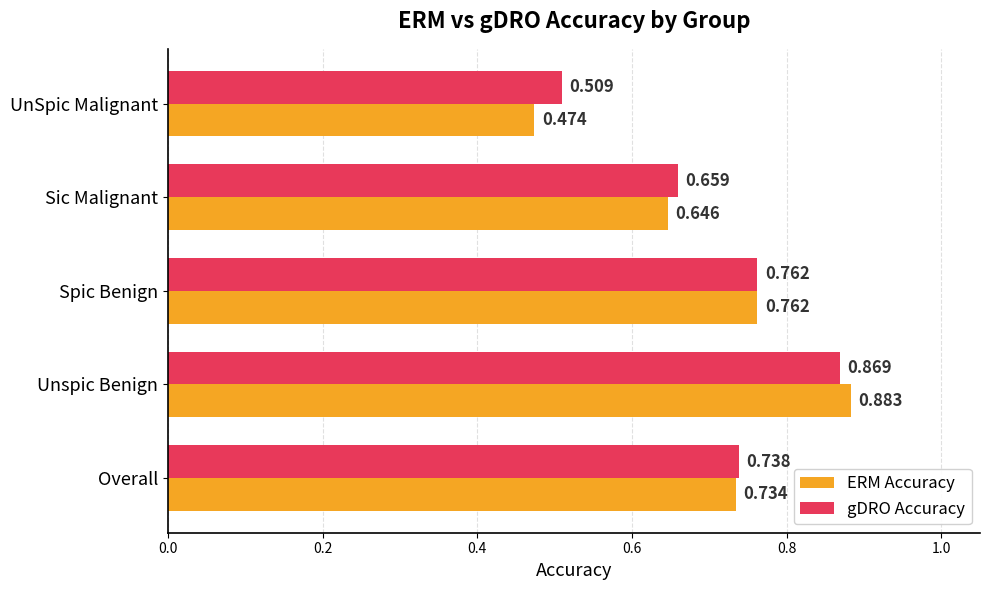

At which category is the sum across all series the highest?

Unspic Benign